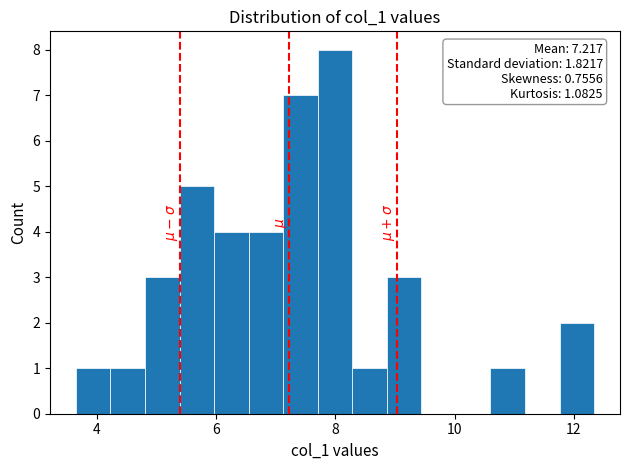

Read against the x-axis, roughly where is the centre of the tallest bar?

8.0